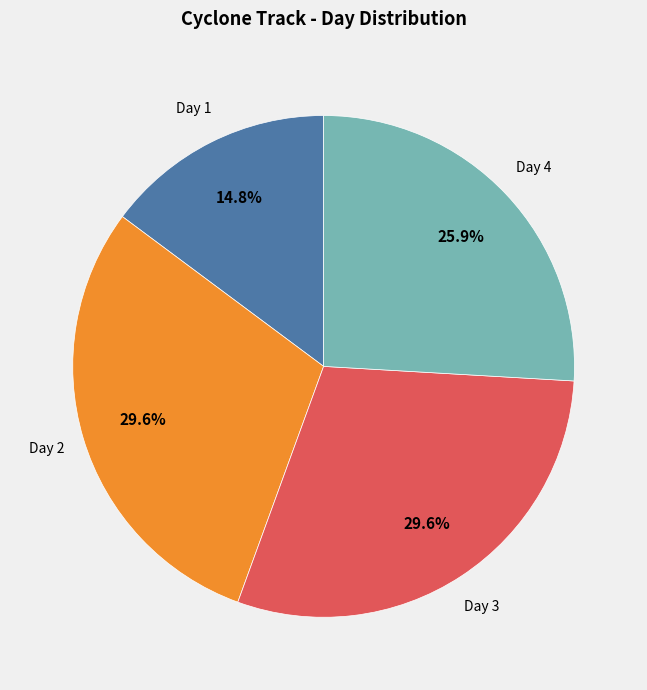

Is there any slice that represents more than half of the pie?

No